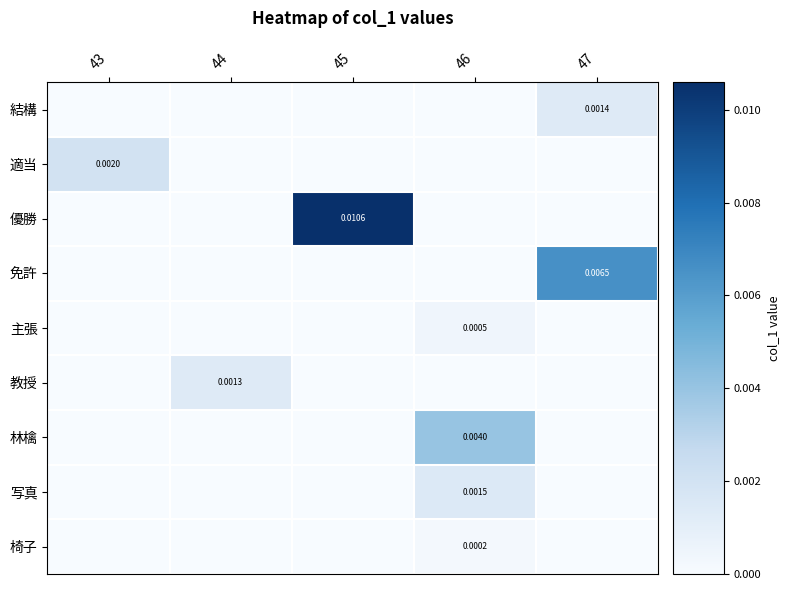

Is the value of 林檎 at 46 greater than the value of 教授 at 44?

Yes